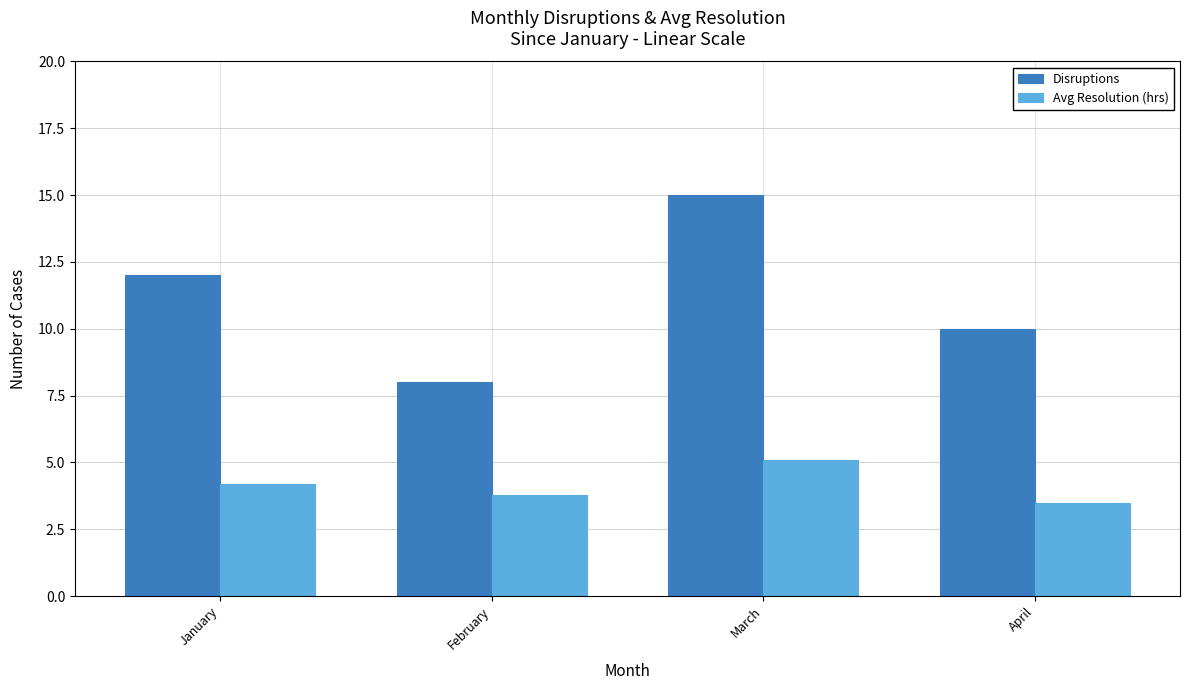

At how many categories does at least one series exceed 13?

1